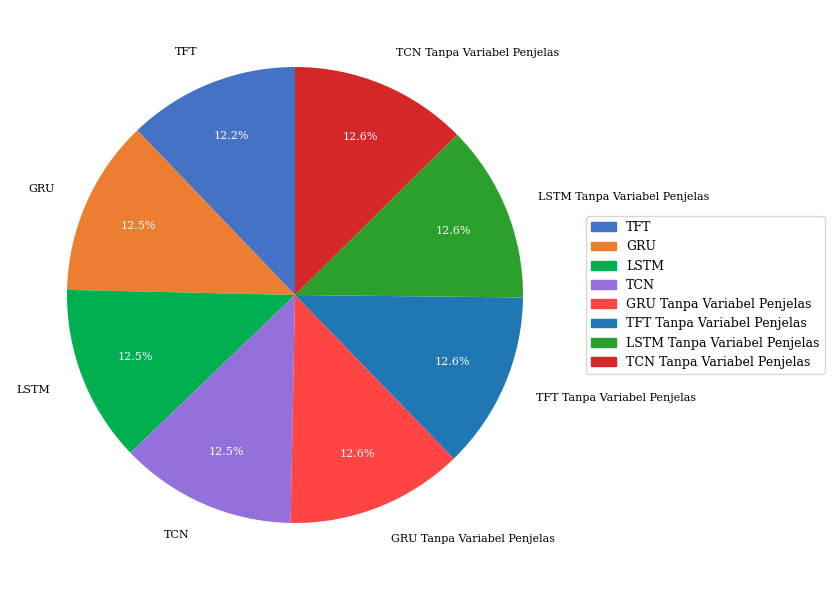

The GRU slice represents 25% of the pie. True or false?

False